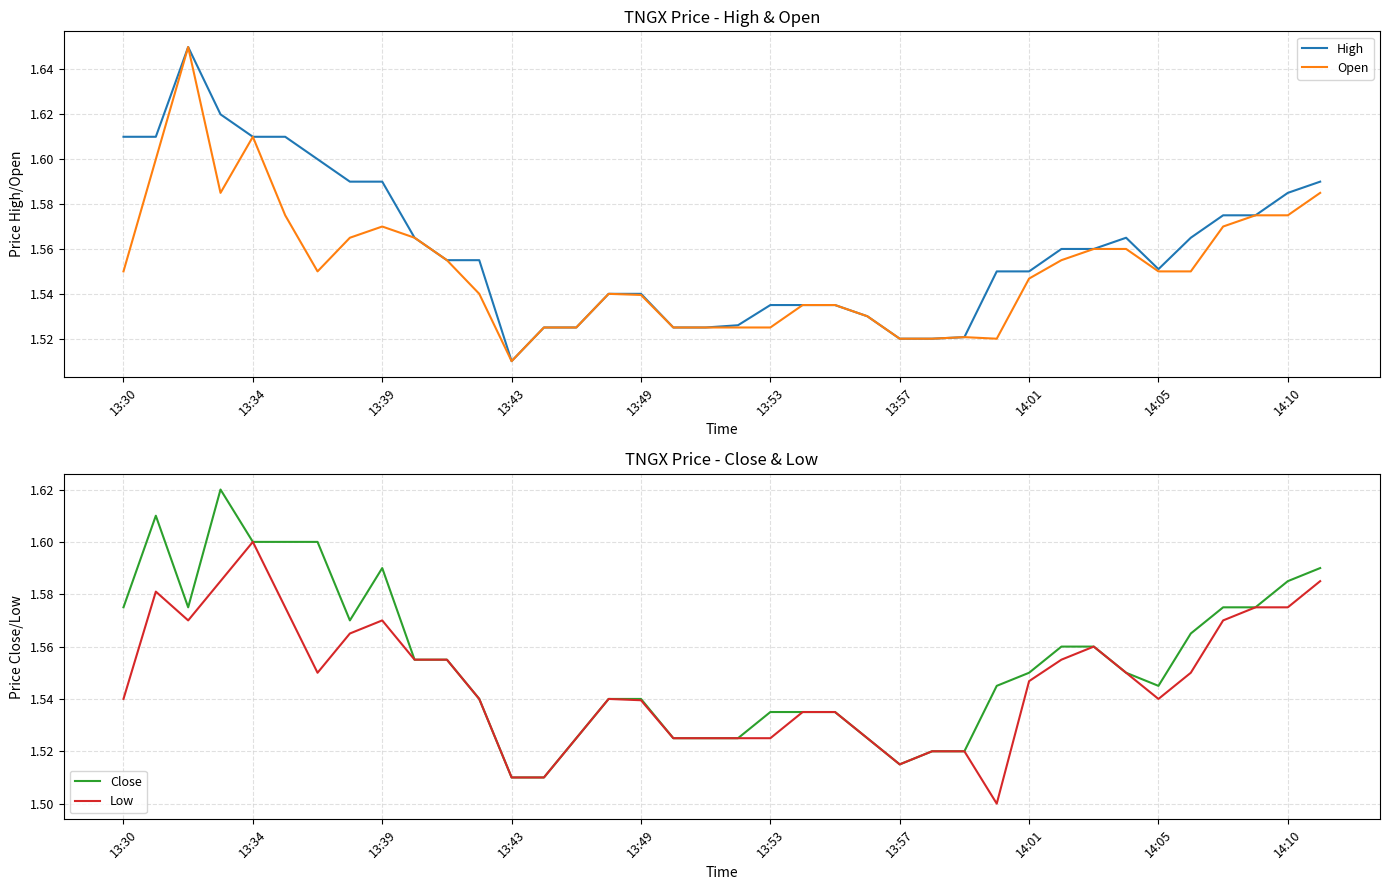

True or false: Low and Open intersect in this chart.

False